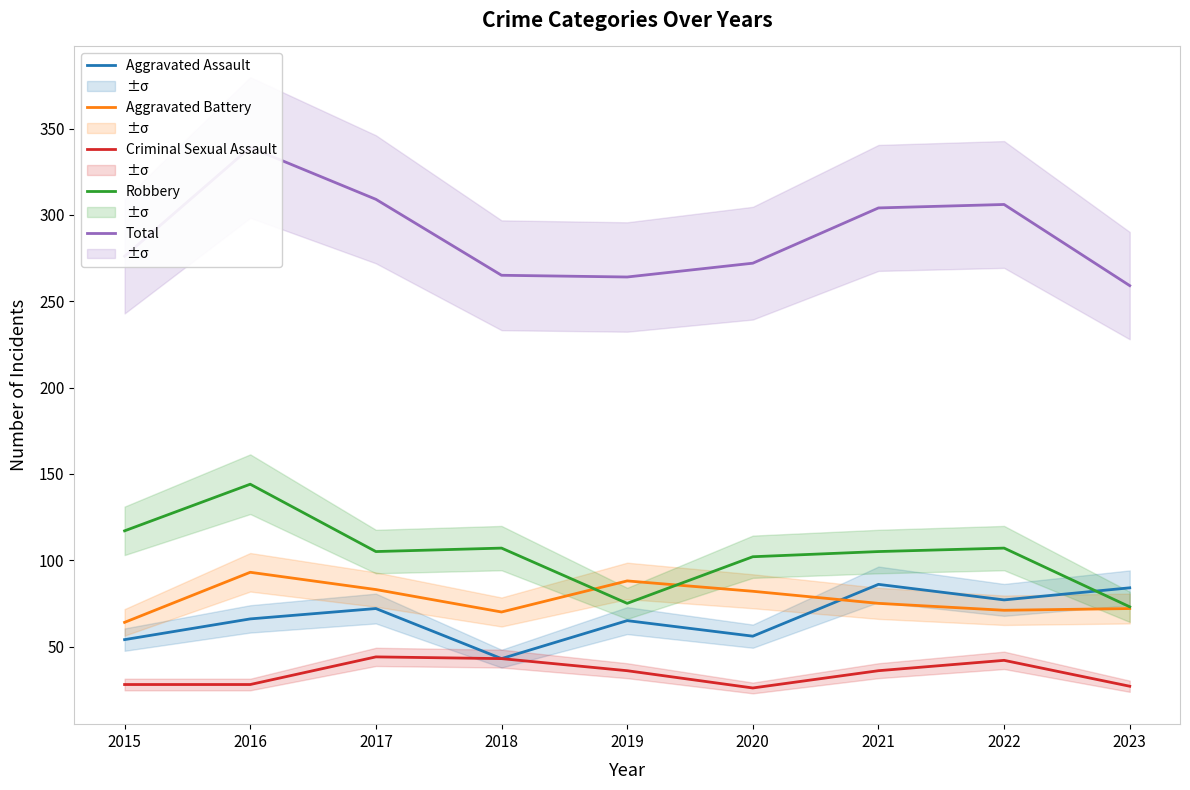

Reading left to right, transcribe all the data shown in this chart.

Aggravated Assault: 2015=54	2016=66	2017=72	2018=43	2019=65	2020=56	2021=86	2022=77	2023=84
Aggravated Battery: 2015=64	2016=93	2017=83	2018=70	2019=88	2020=82	2021=75	2022=71	2023=72
Criminal Sexual Assault: 2015=28	2016=28	2017=44	2018=43	2019=36	2020=26	2021=36	2022=42	2023=27
Robbery: 2015=117	2016=144	2017=105	2018=107	2019=75	2020=102	2021=105	2022=107	2023=73
Total: 2015=276	2016=339	2017=309	2018=265	2019=264	2020=272	2021=304	2022=306	2023=259